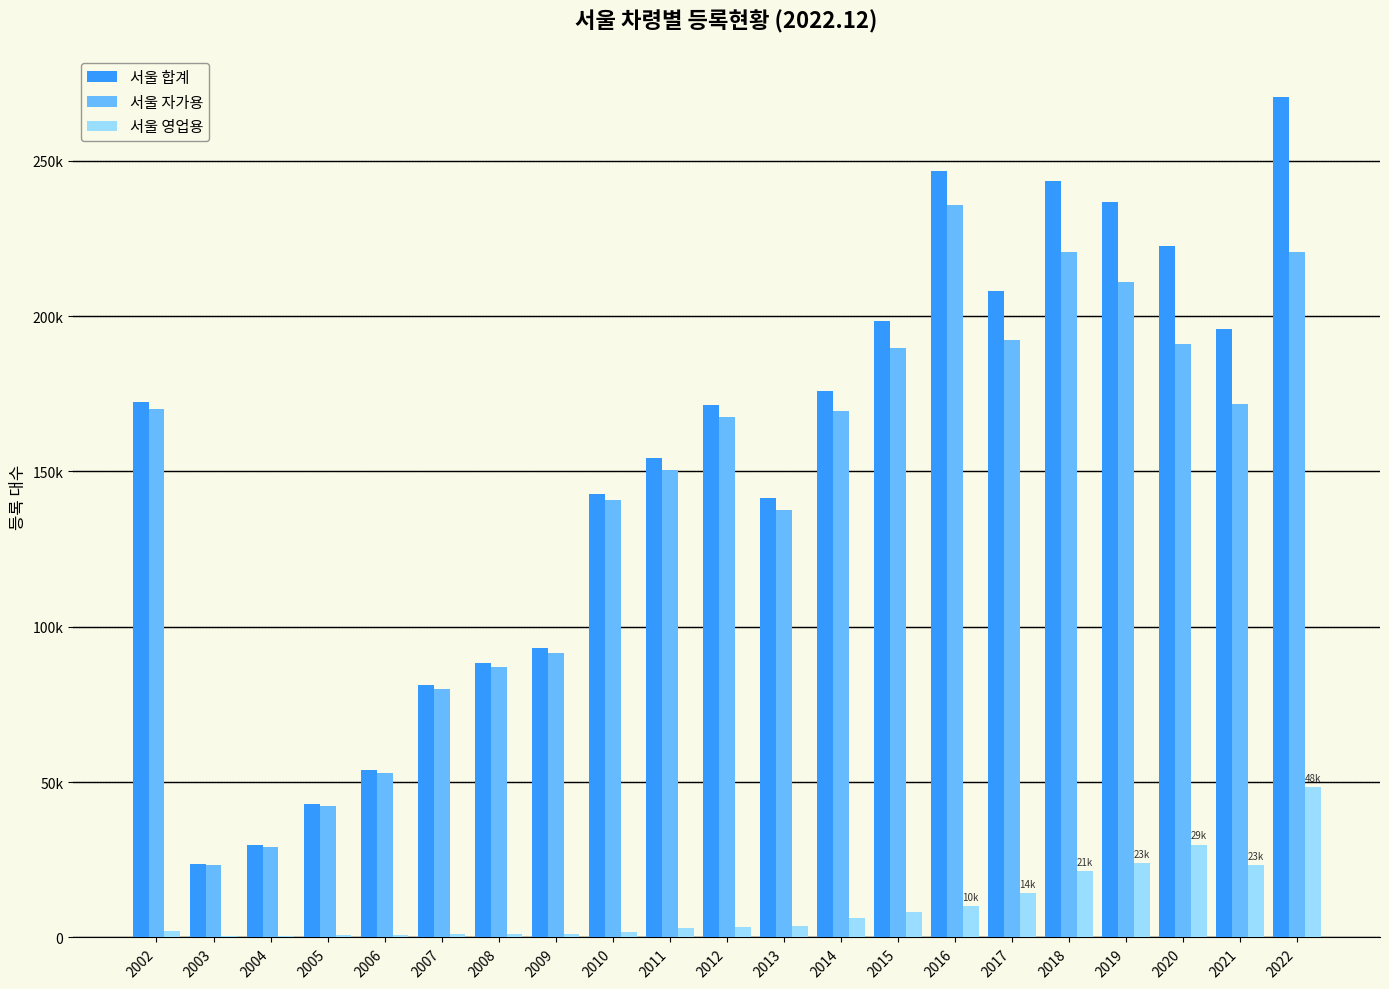

Are the bars horizontal?

No